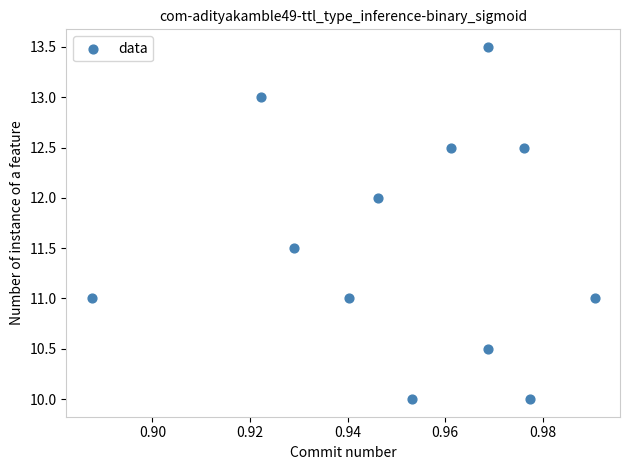

What is the average X value?

1.0